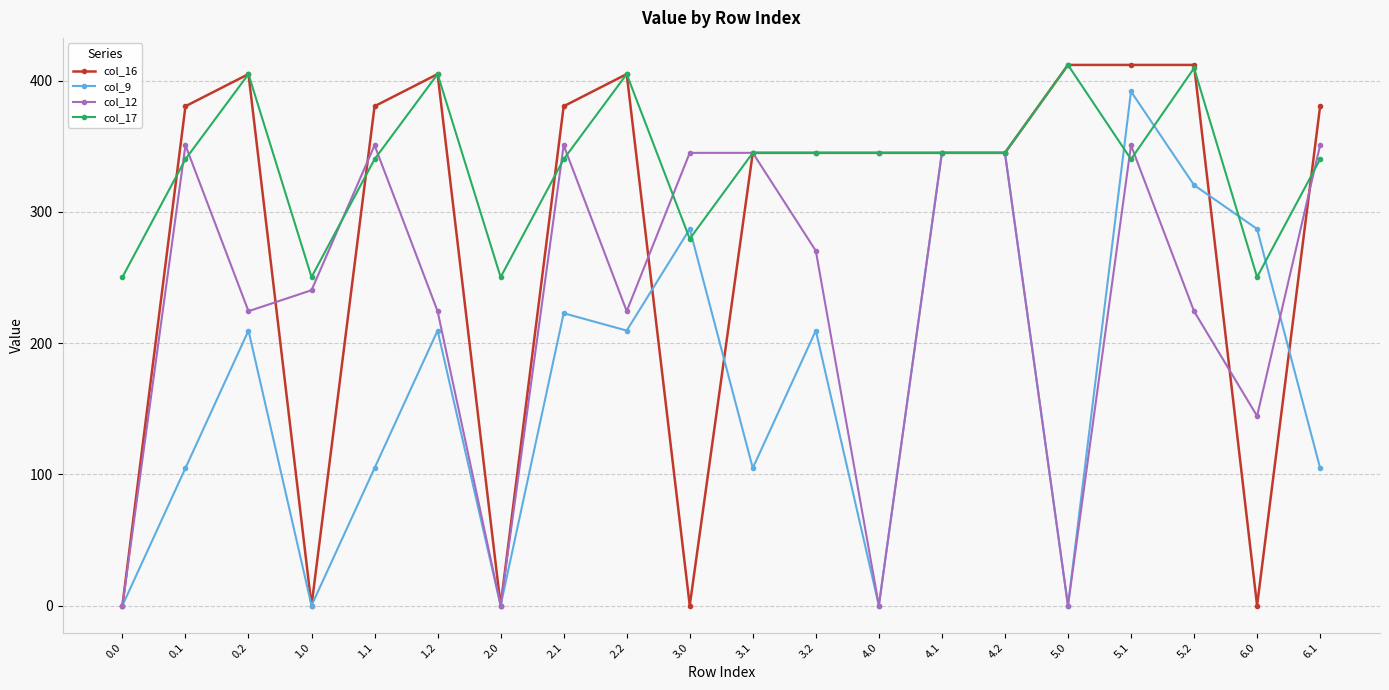

How many lines are shown in the chart?

4